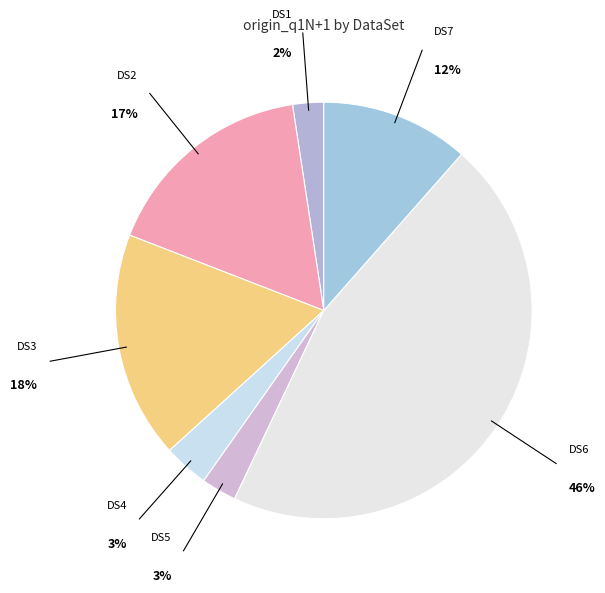

True or false: DS1 accounts for 2% of the total.

True